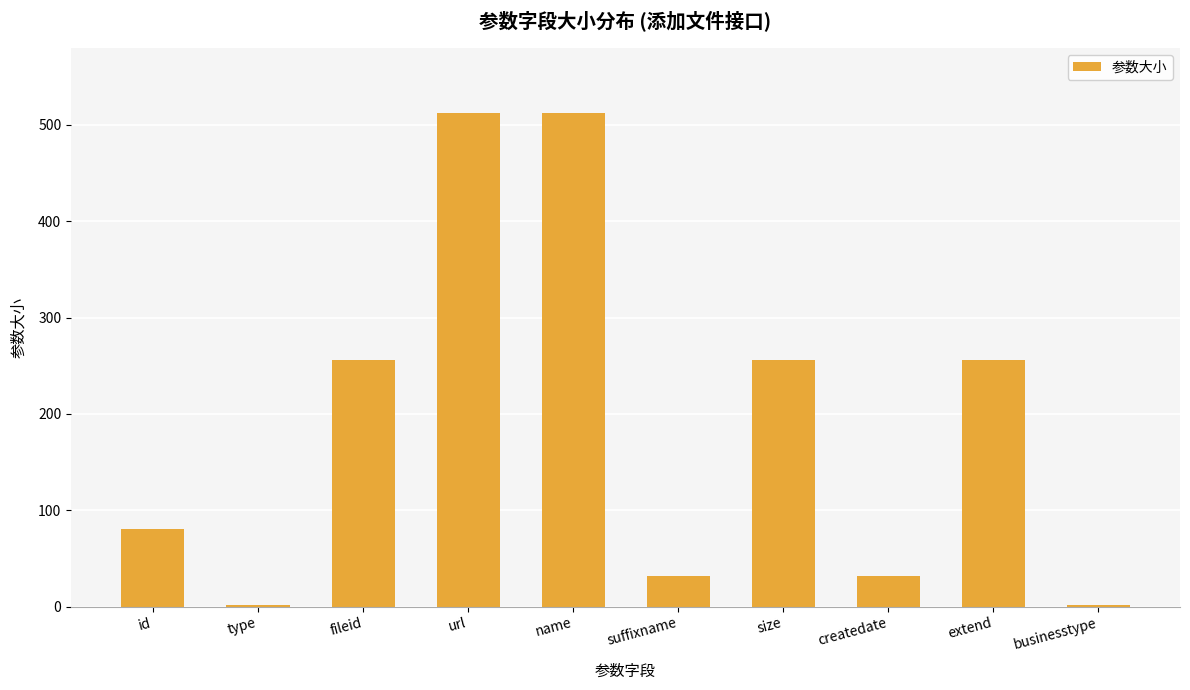

The value at id is 54. True or false?

False